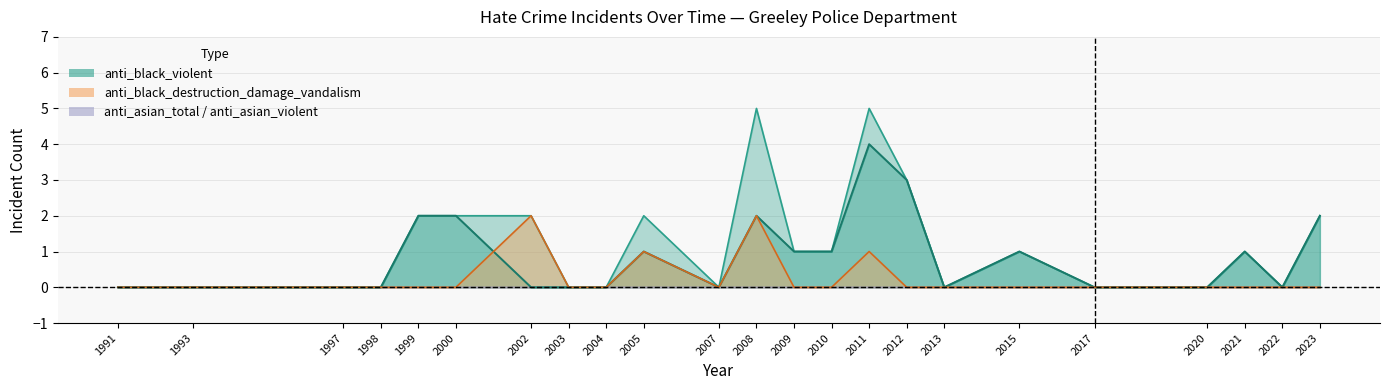

True or false: anti_black_destruction_damage_vandalism has a value of -1 at 2009.

False